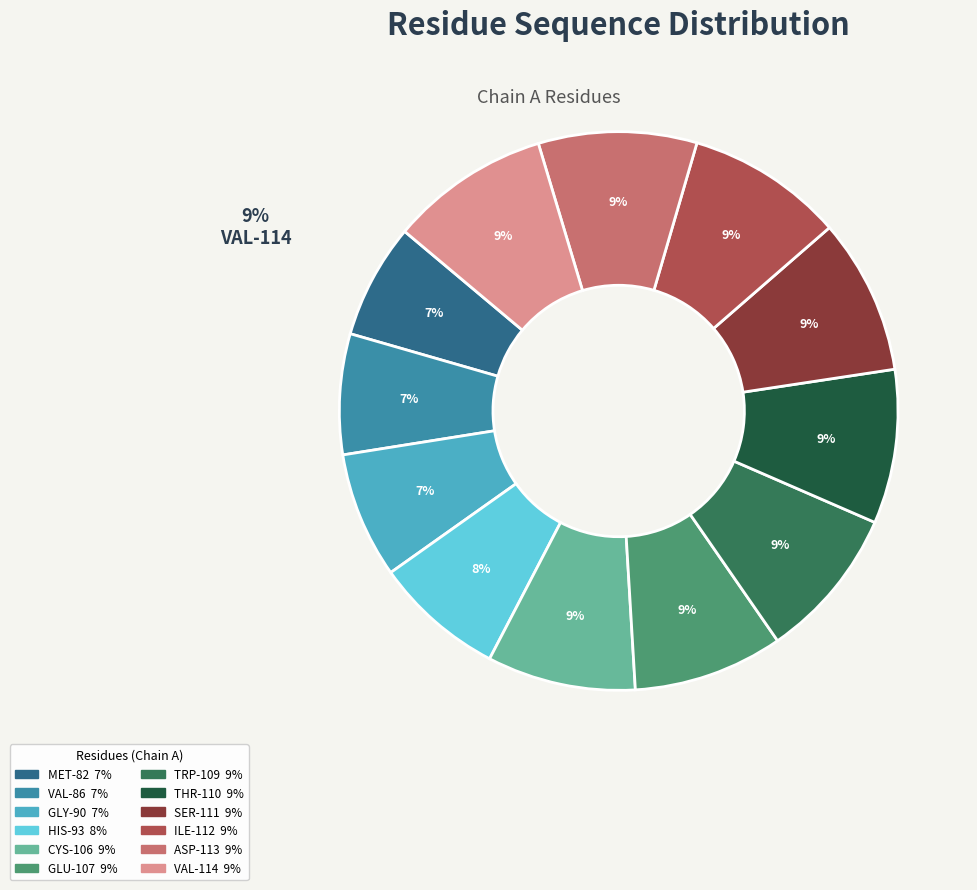

Does VAL-114 represent more than half of the total?

No